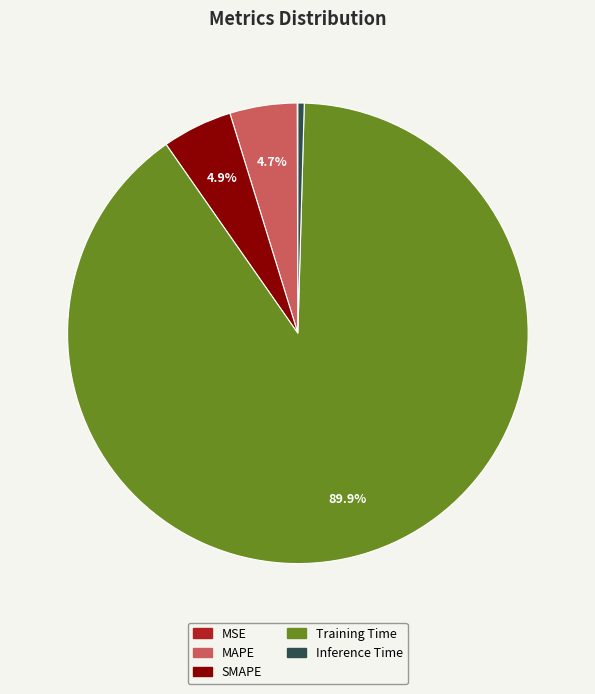

Which category accounts for the majority?

Training Time